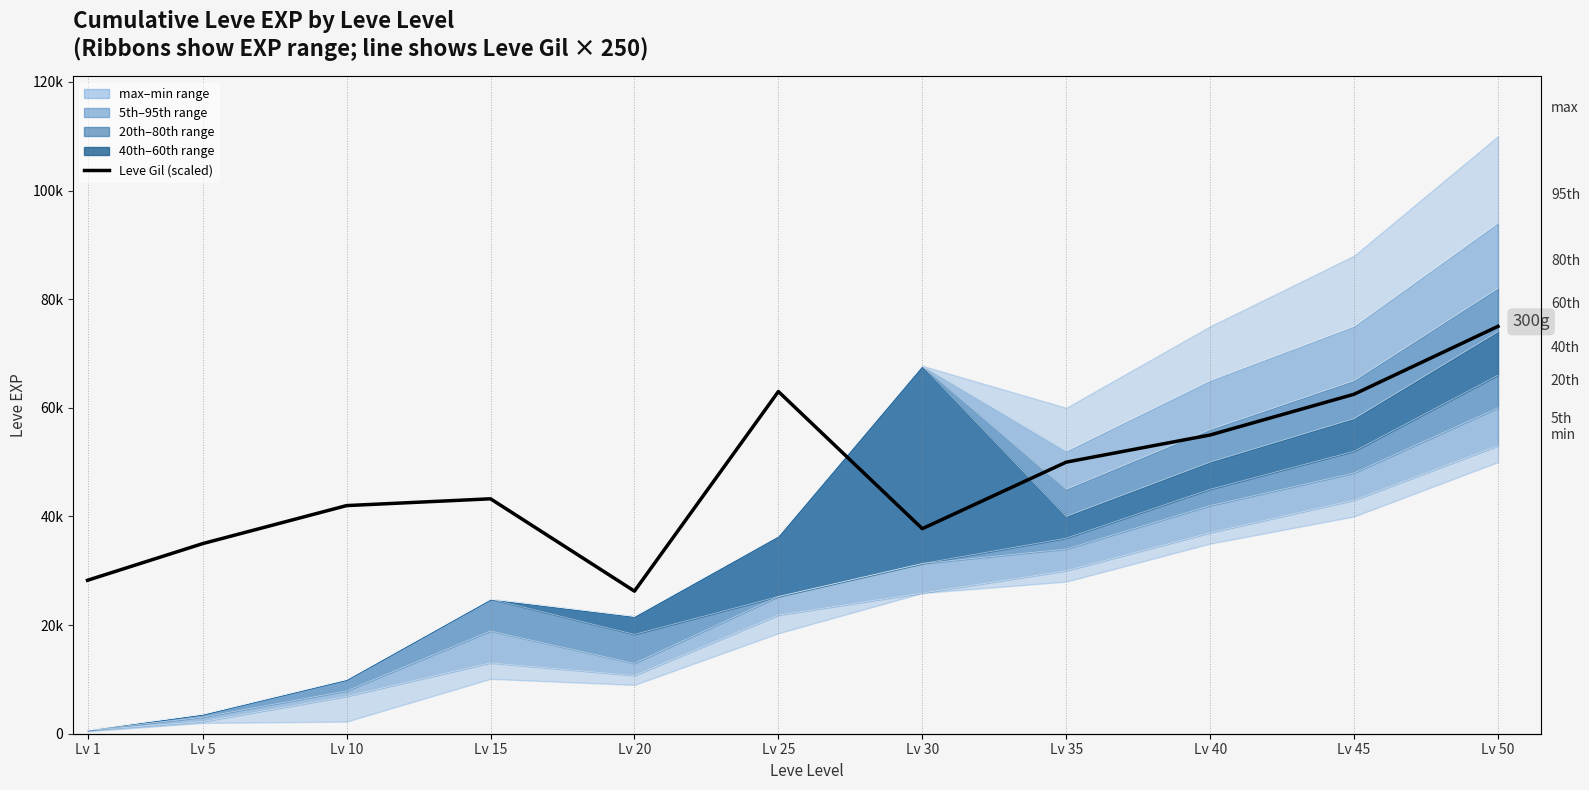

Which label corresponds to the smallest value in the chart?

Lv 20